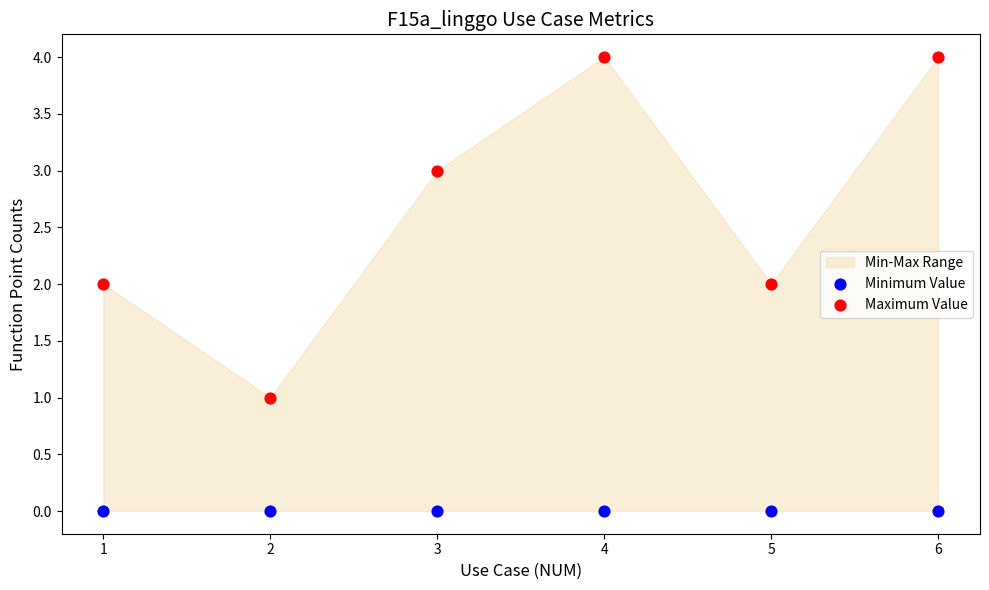

Which series reaches the maximum Y coordinate?

Maximum Value